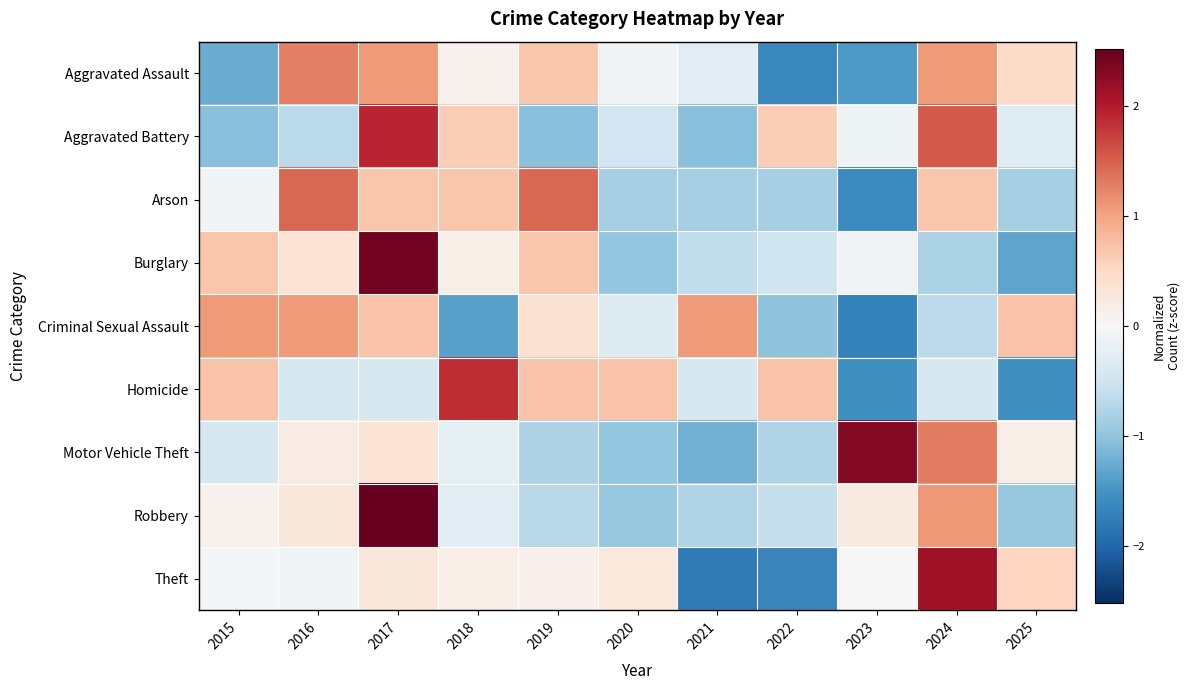

List the series in order of their peak value, highest first.

Robbery, Burglary, Motor Vehicle Theft, Theft, Aggravated Battery, Homicide, Arson, Aggravated Assault, Criminal Sexual Assault